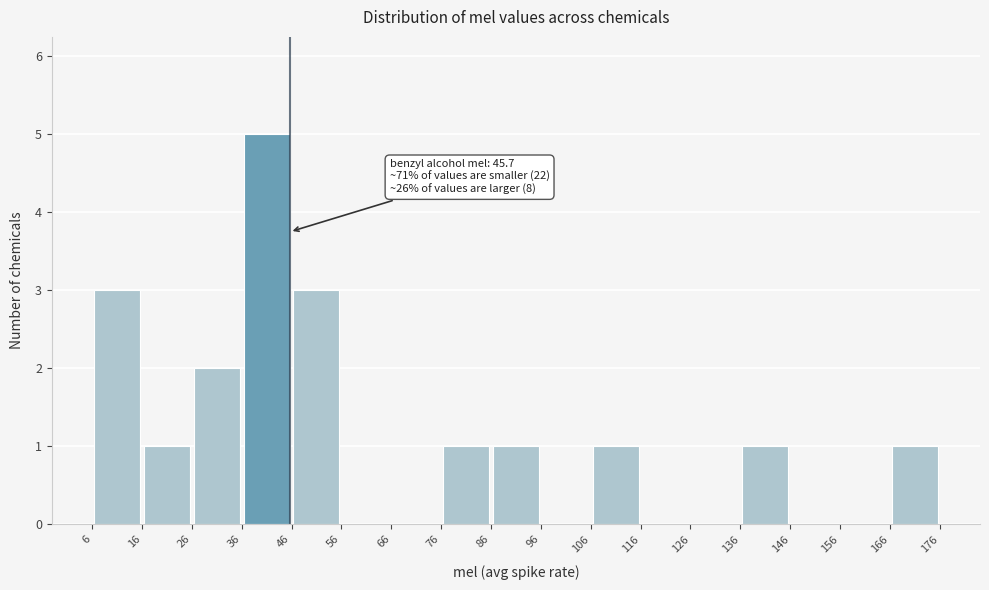

Which range on the x-axis has the tallest bar?

36 to 46